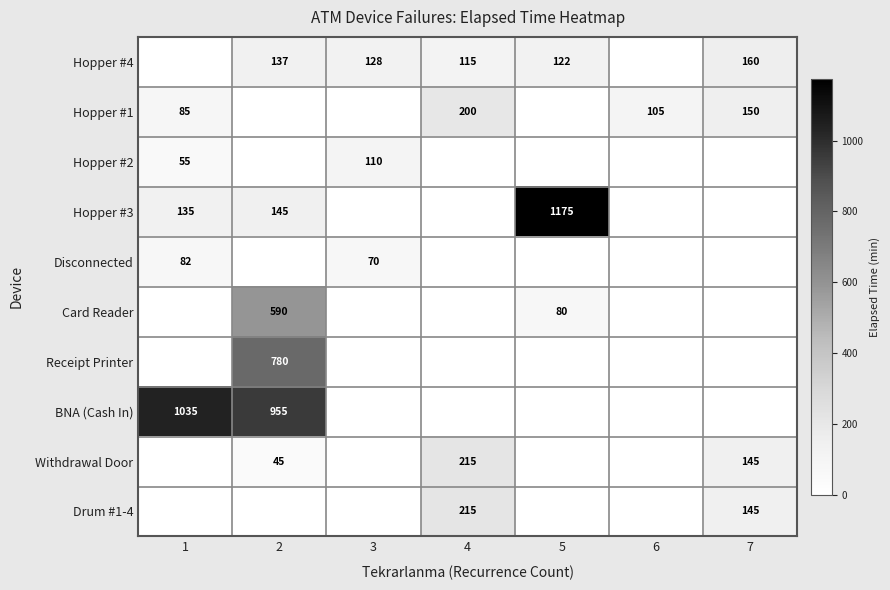

The value of BNA (Cash In) at 2 is 285. True or false?

False